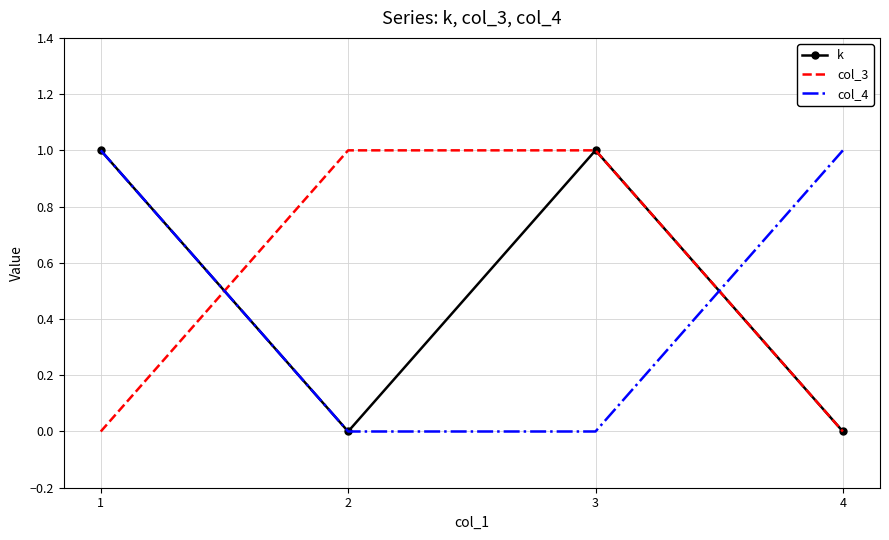

After their last crossing, which series has the higher values: col_4 or col_3?

col_4